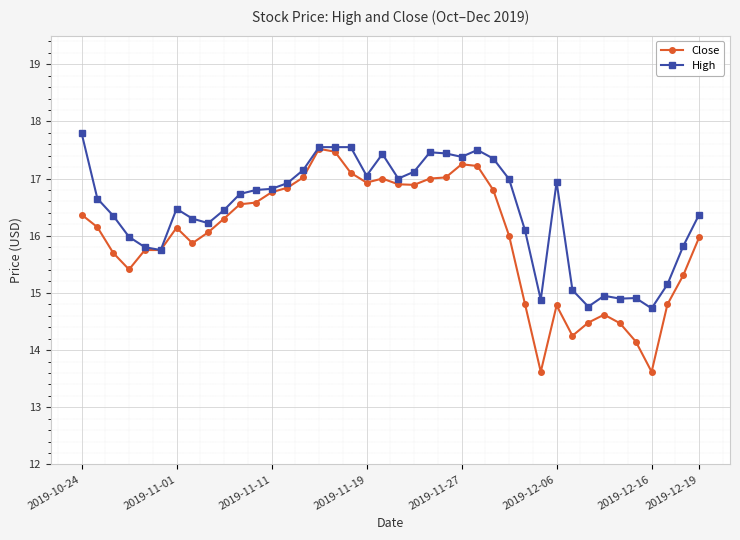

True or false: High has more than 0 interior local peaks.

True